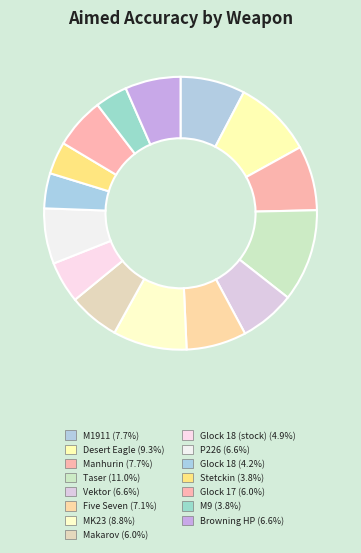

How many segments does this pie chart have?

15